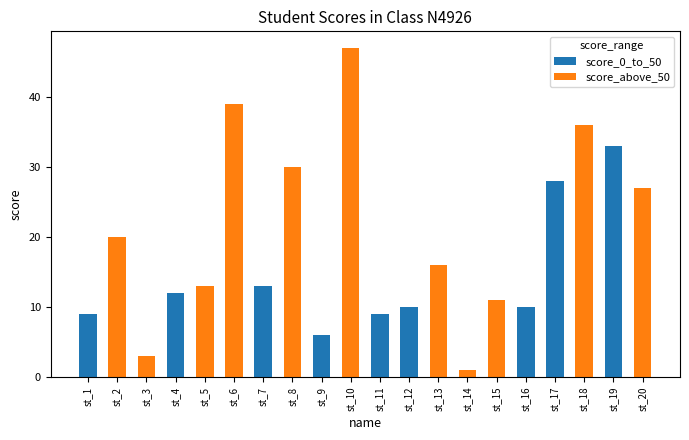

Count the number of data series in this chart.

2